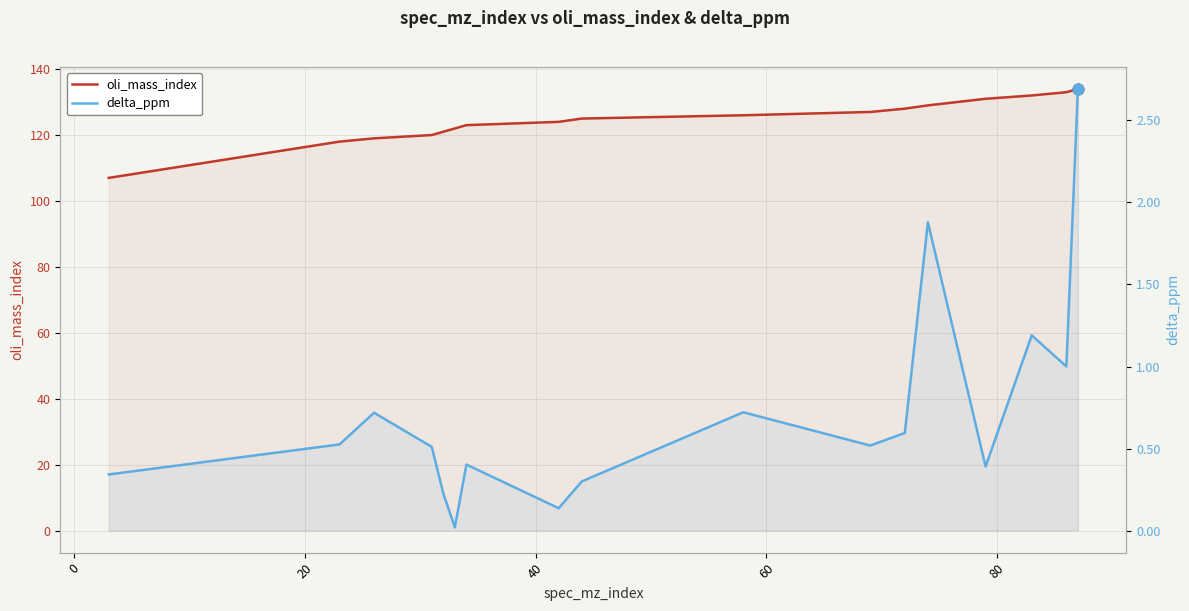

Which series contains the highest Y value?

oli_mass_index